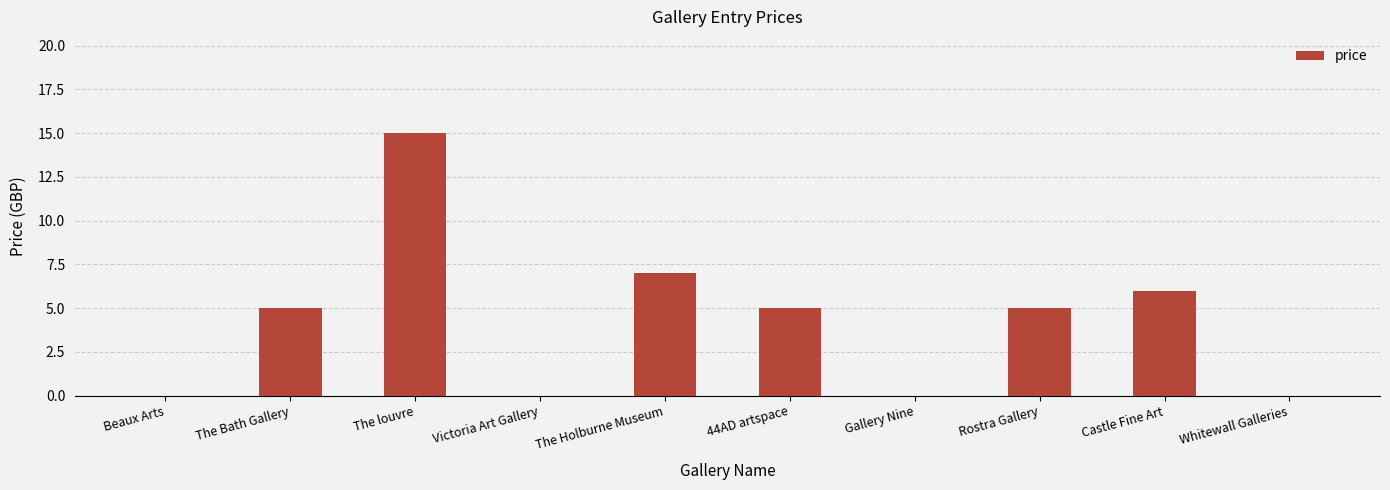

Is it true that the value at The Bath Gallery is 8?

False